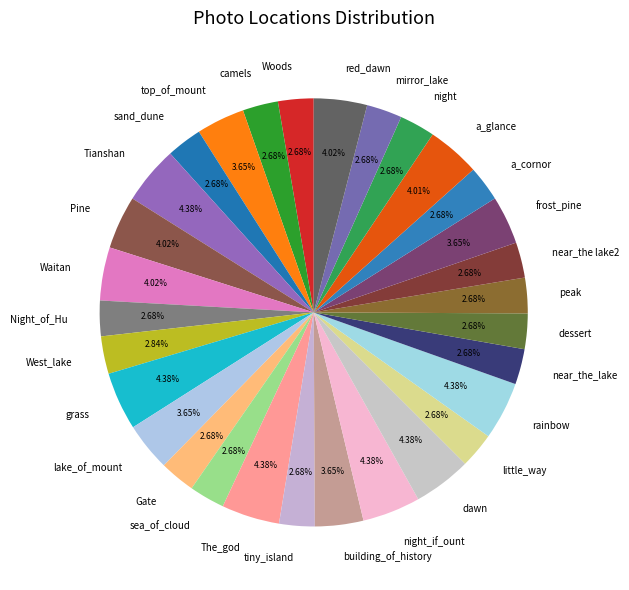

Approximately how many times larger is the value at rainbow compared to night?

1.6